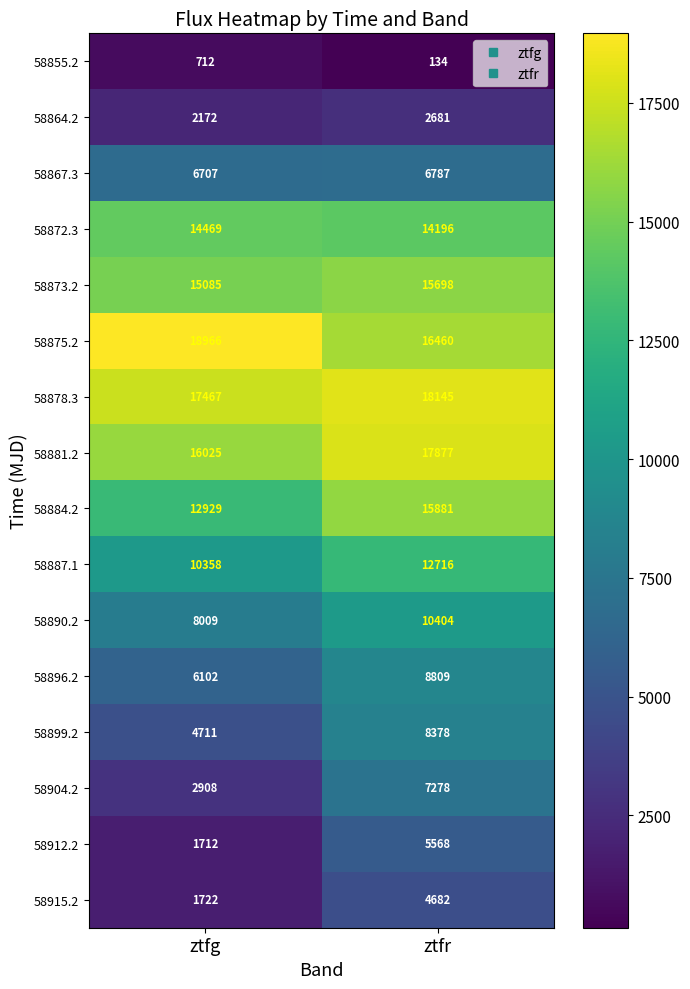

What value does the 58912.2 series have at ztfg?

1712